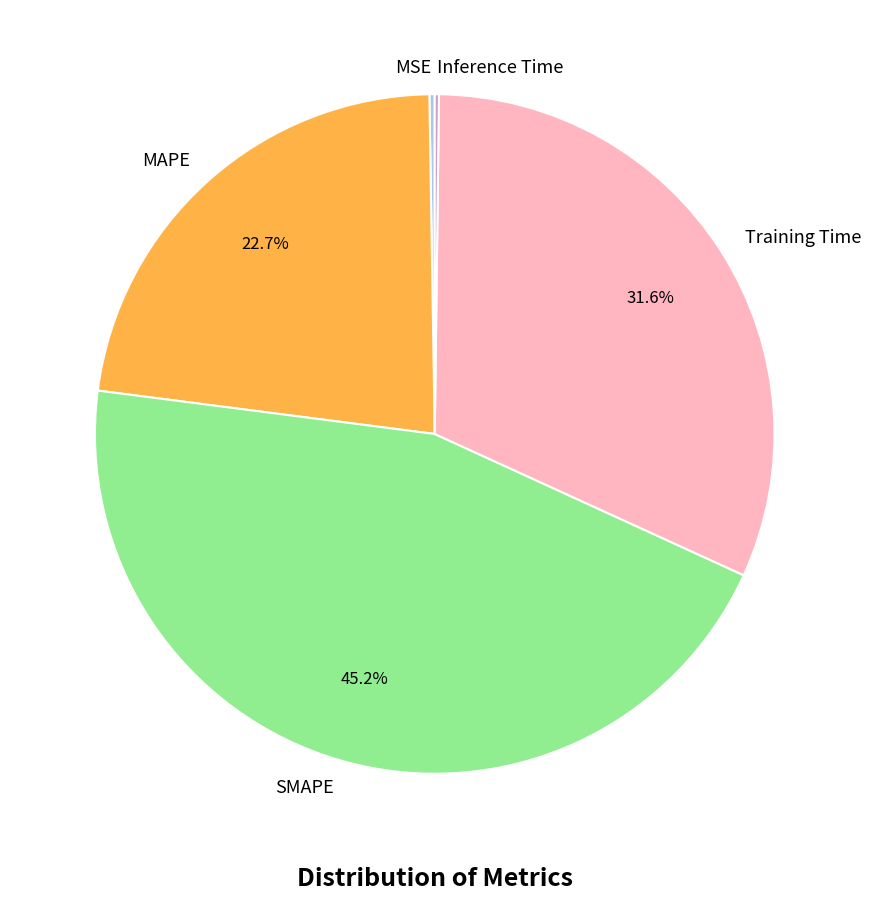

Is there a majority slice in this chart?

No